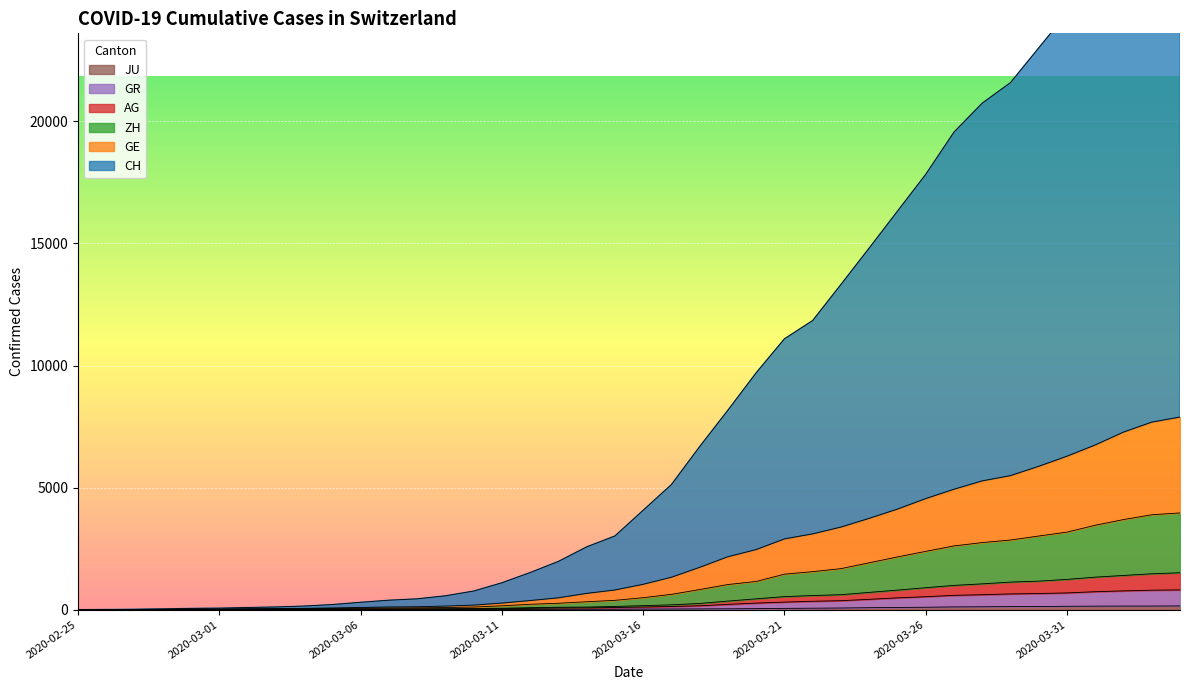

What is the value of the JU point at the 16th from the left?

7